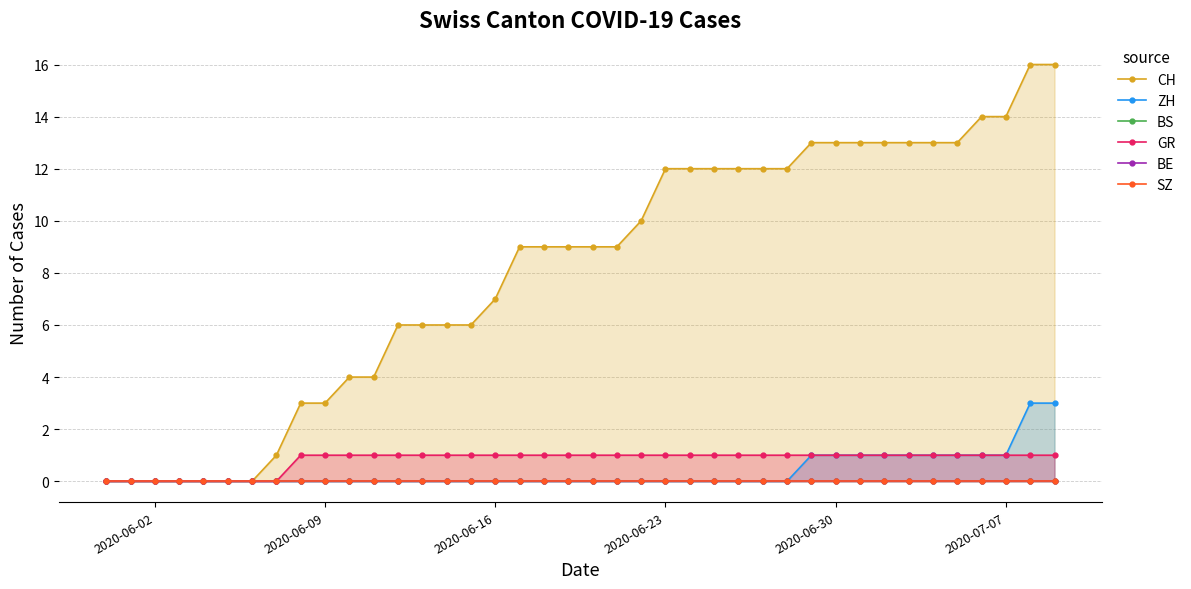

What is the greatest value displayed?

16